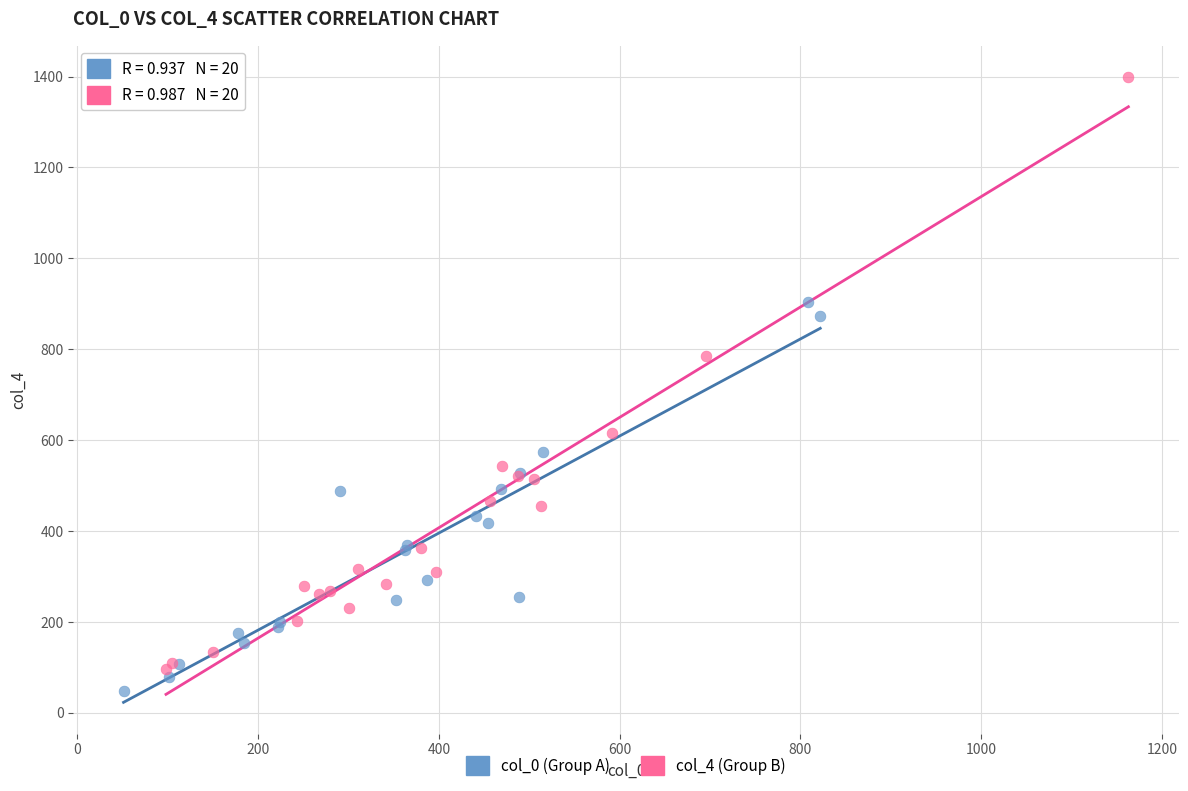

Which series has the widest spread of Y values?

col_4 (Group B)